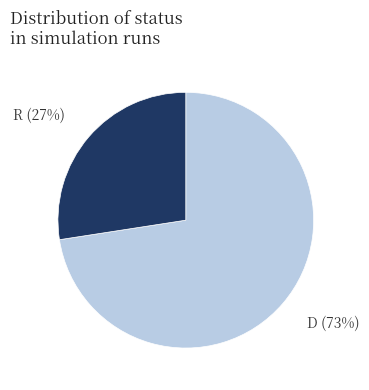

How many slices are in this pie chart?

2